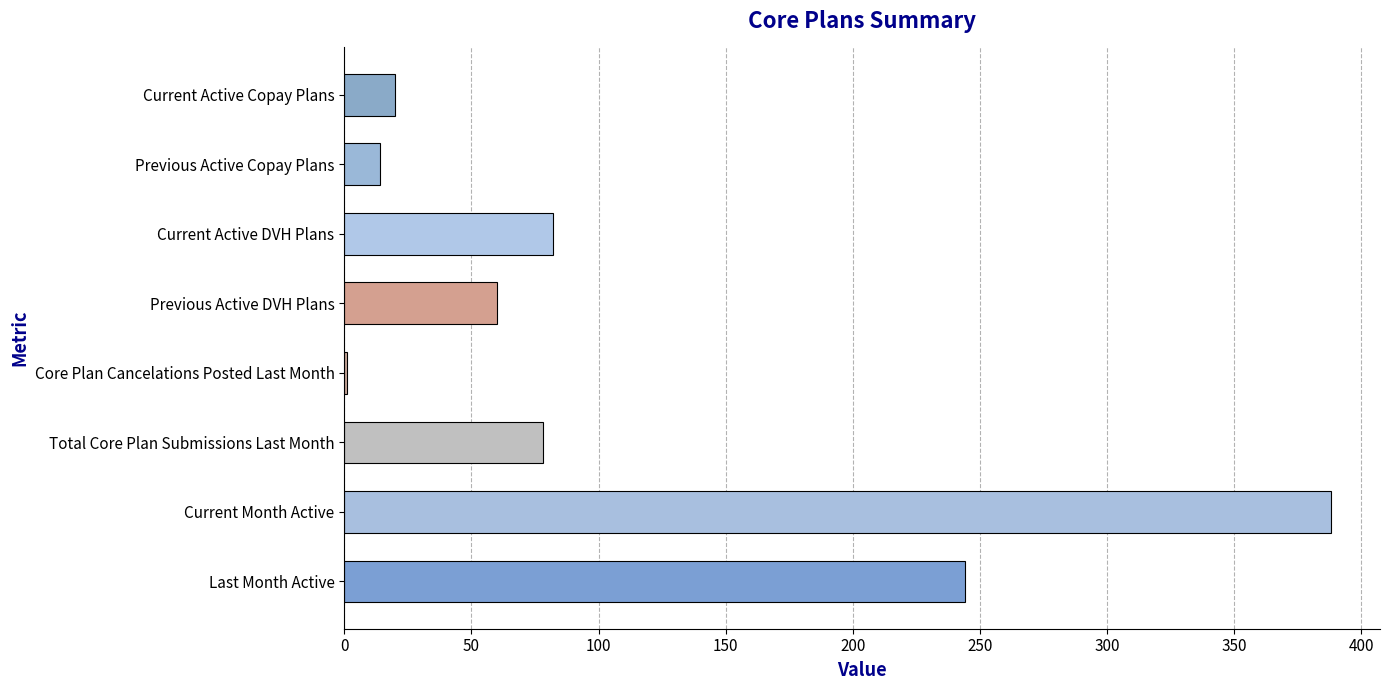

Reading bottom to top, list all the values displayed in this chart.

Last Month Active=244	Current Month Active=388	Total Core Plan Submissions Last Month=78	Core Plan Cancelations Posted Last Month=1	Previous Active DVH Plans=60	Current Active DVH Plans=82	Previous Active Copay Plans=14	Current Active Copay Plans=20